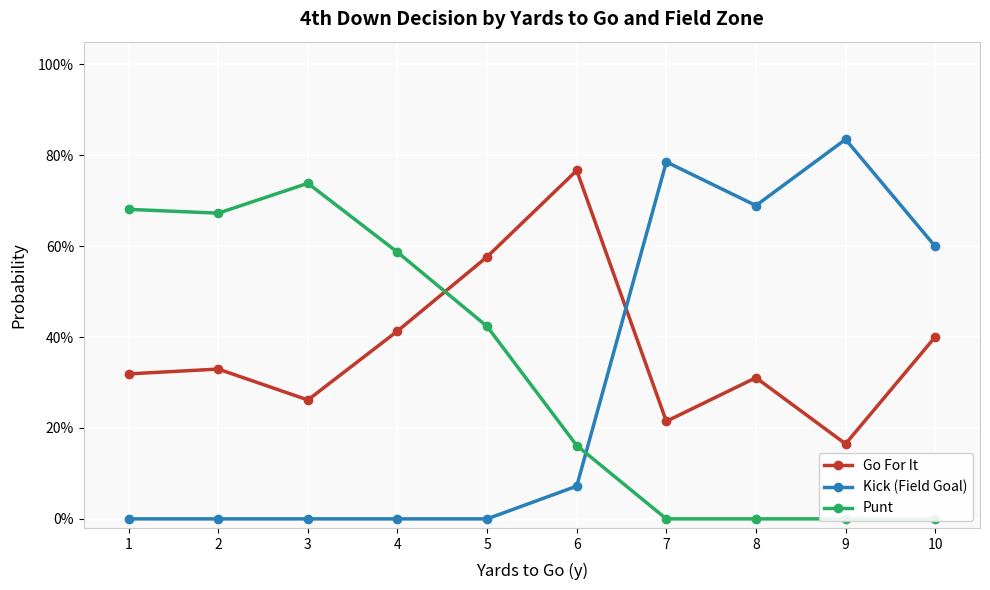

Which category has the highest value across all series?

9